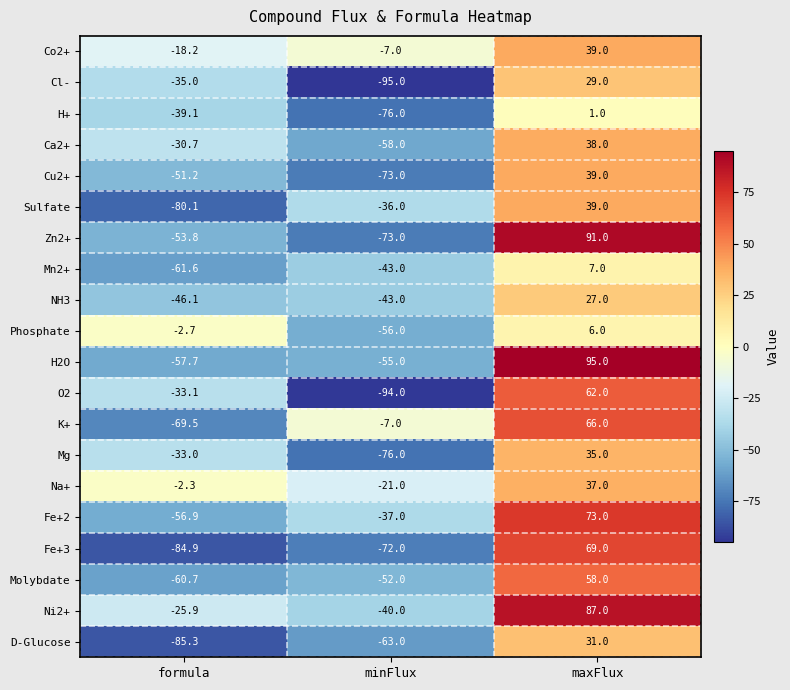

What is the difference between the maximum and minimum values in the Na+ series?

58.0